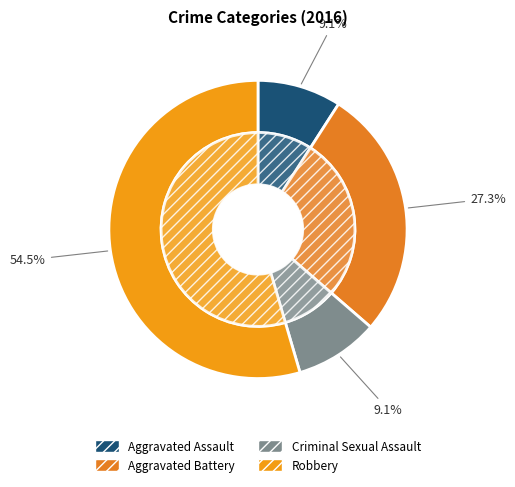

Is there a majority slice in this chart?

Yes